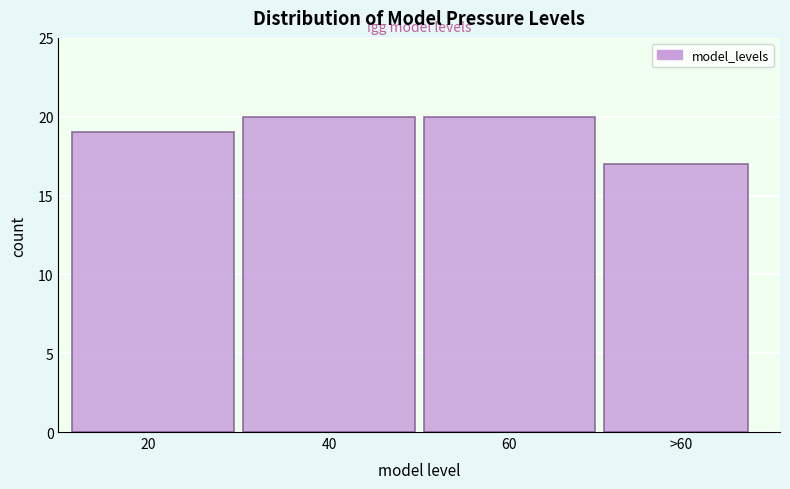

Reading left to right, what are all the values shown in this chart?

19	20	20	17